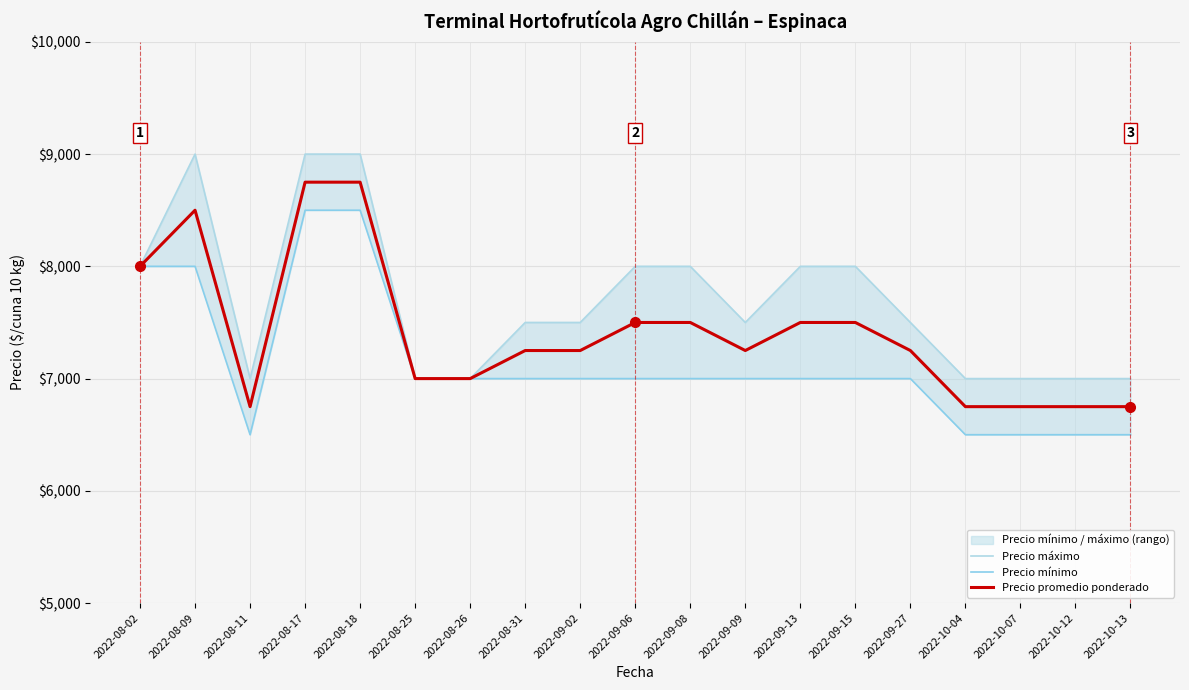

How many interior local peaks does the Precio promedio ponderado series have?

1